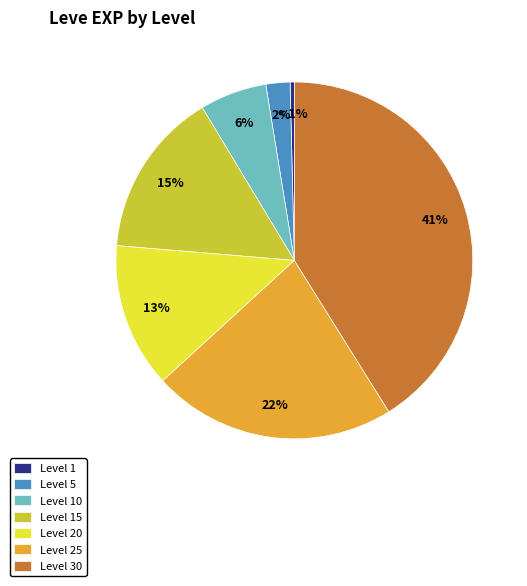

Is it true that Level 1 is 1% of the pie?

False